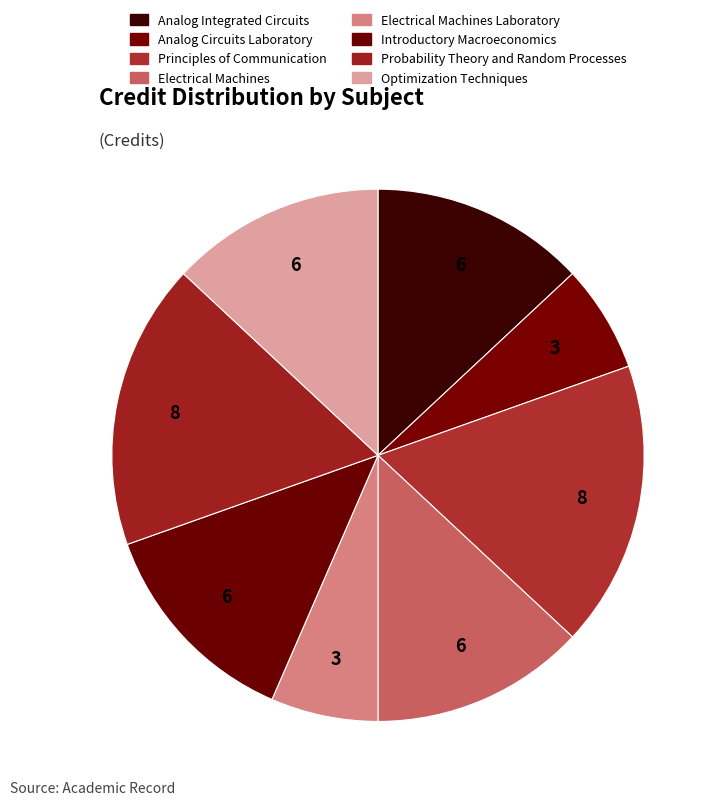

Which category has the biggest portion of the pie?

Principles of Communication